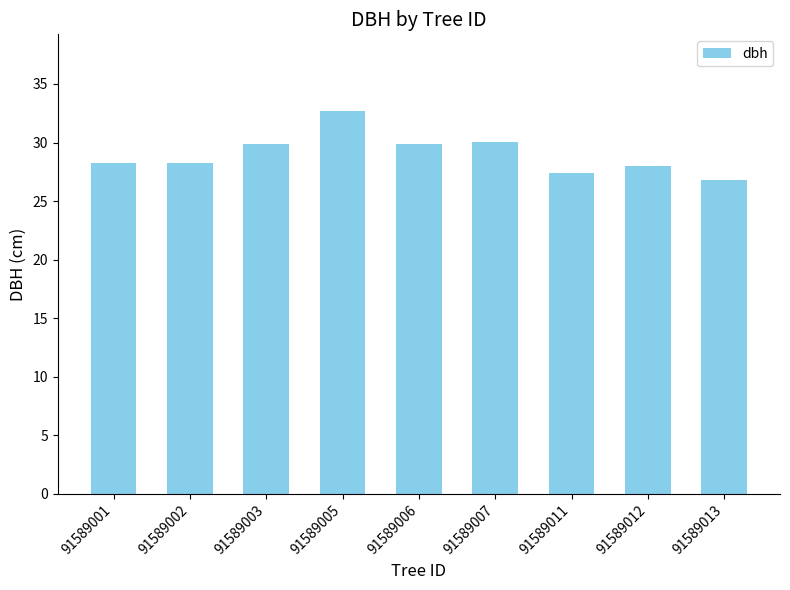

Which has a higher value, 91589001 or 91589013?

91589001